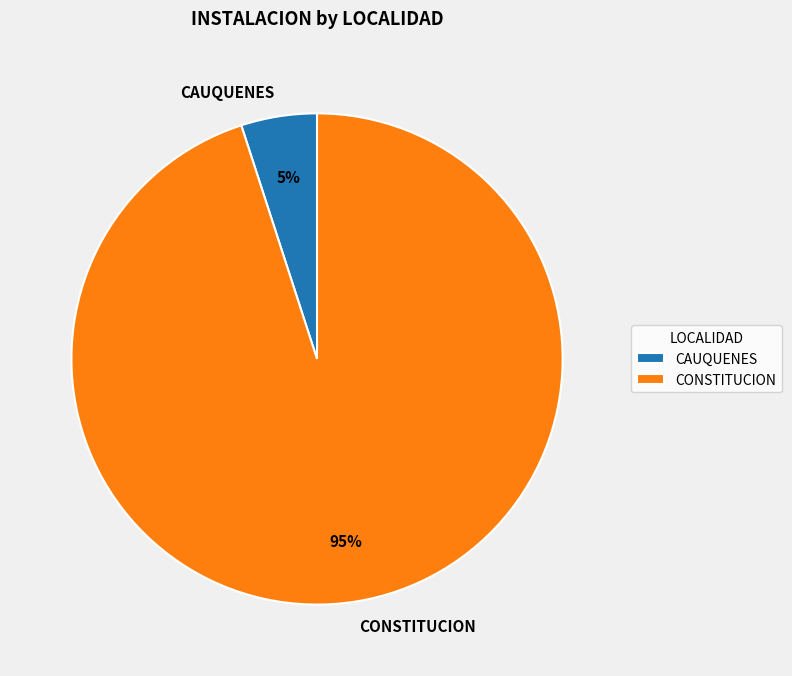

To the nearest percent, what portion does CAUQUENES represent?

5%